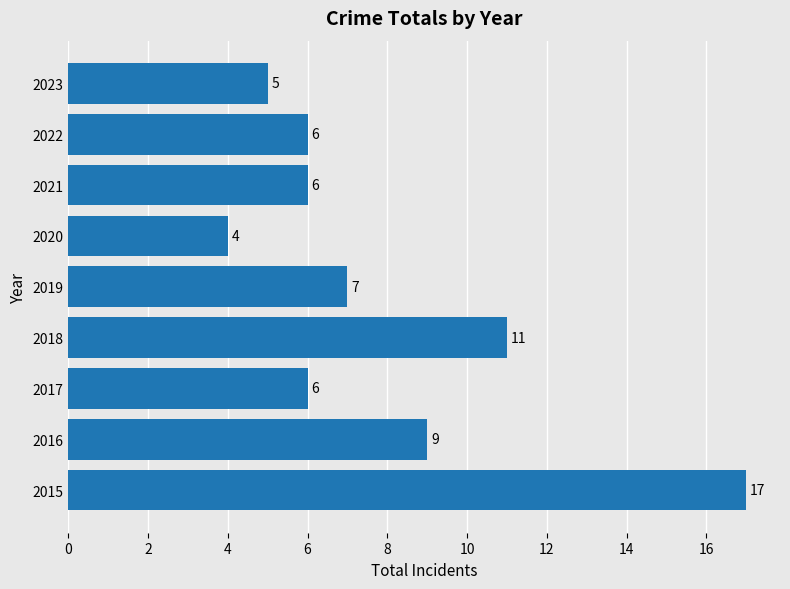

Reading bottom to top, transcribe all the data shown in this chart.

17	9	6	11	7	4	6	6	5